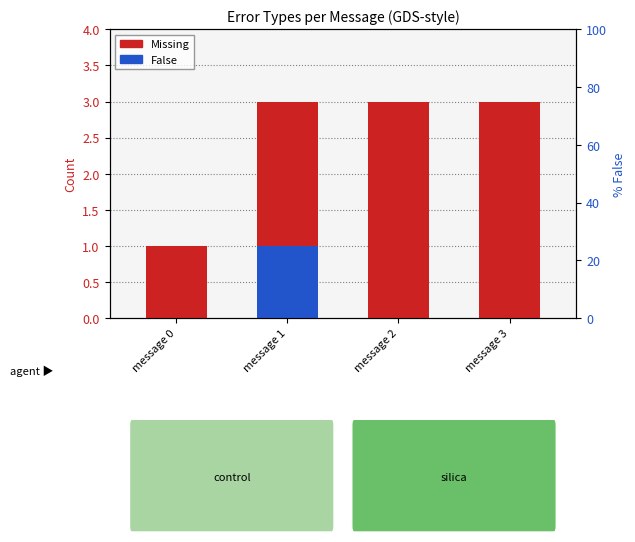

What is the sum of all False values?

1